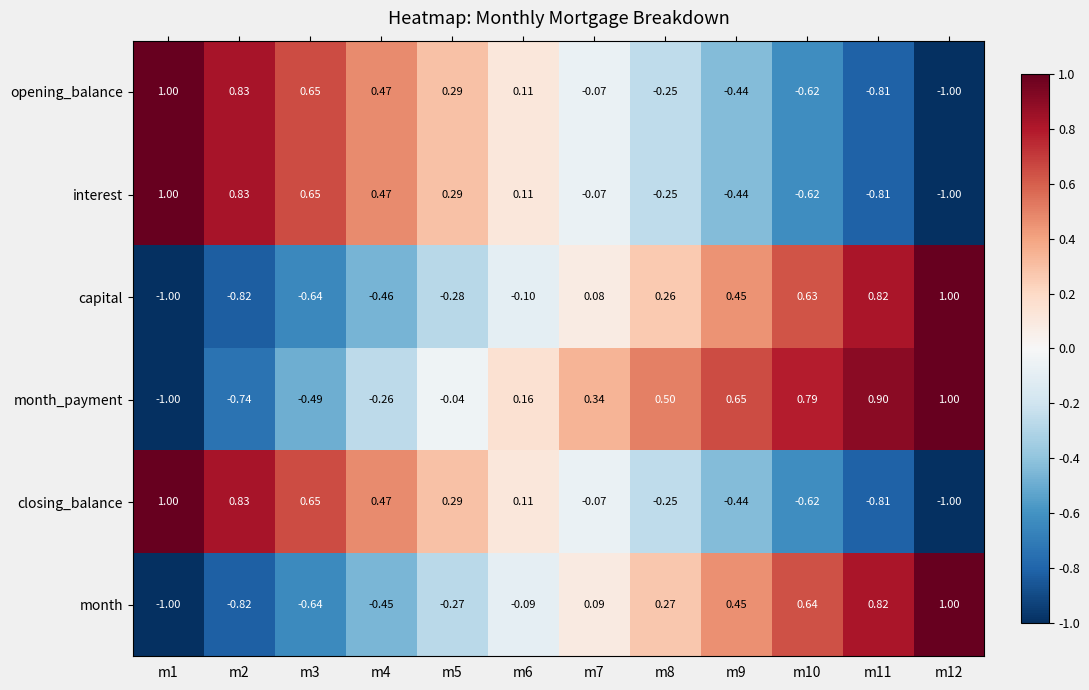

Which series changed the most between m4 and m8?

month_payment